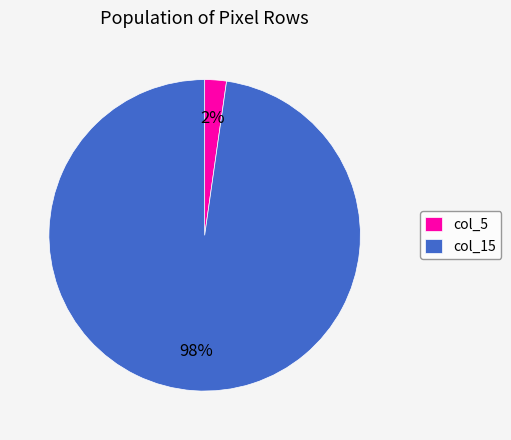

Rank the categories by value from highest to lowest.

col_15, col_5